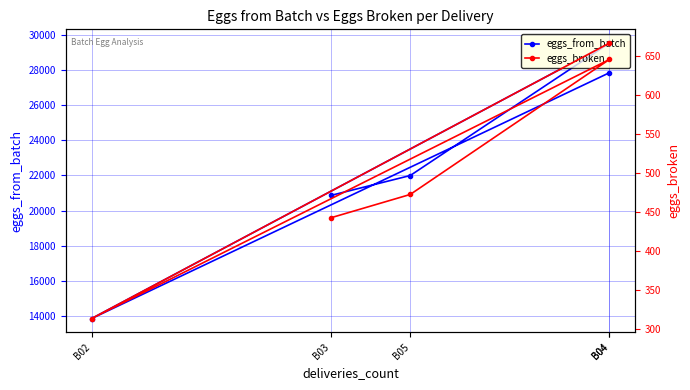

What are all the series names shown in the legend?

eggs_from_batch, eggs_broken